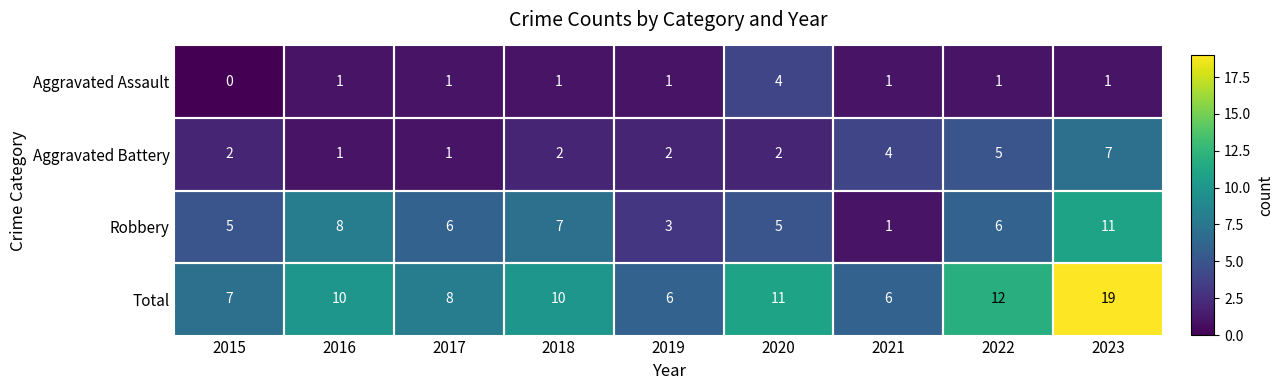

At which category does the chart reach its peak across all series?

2023